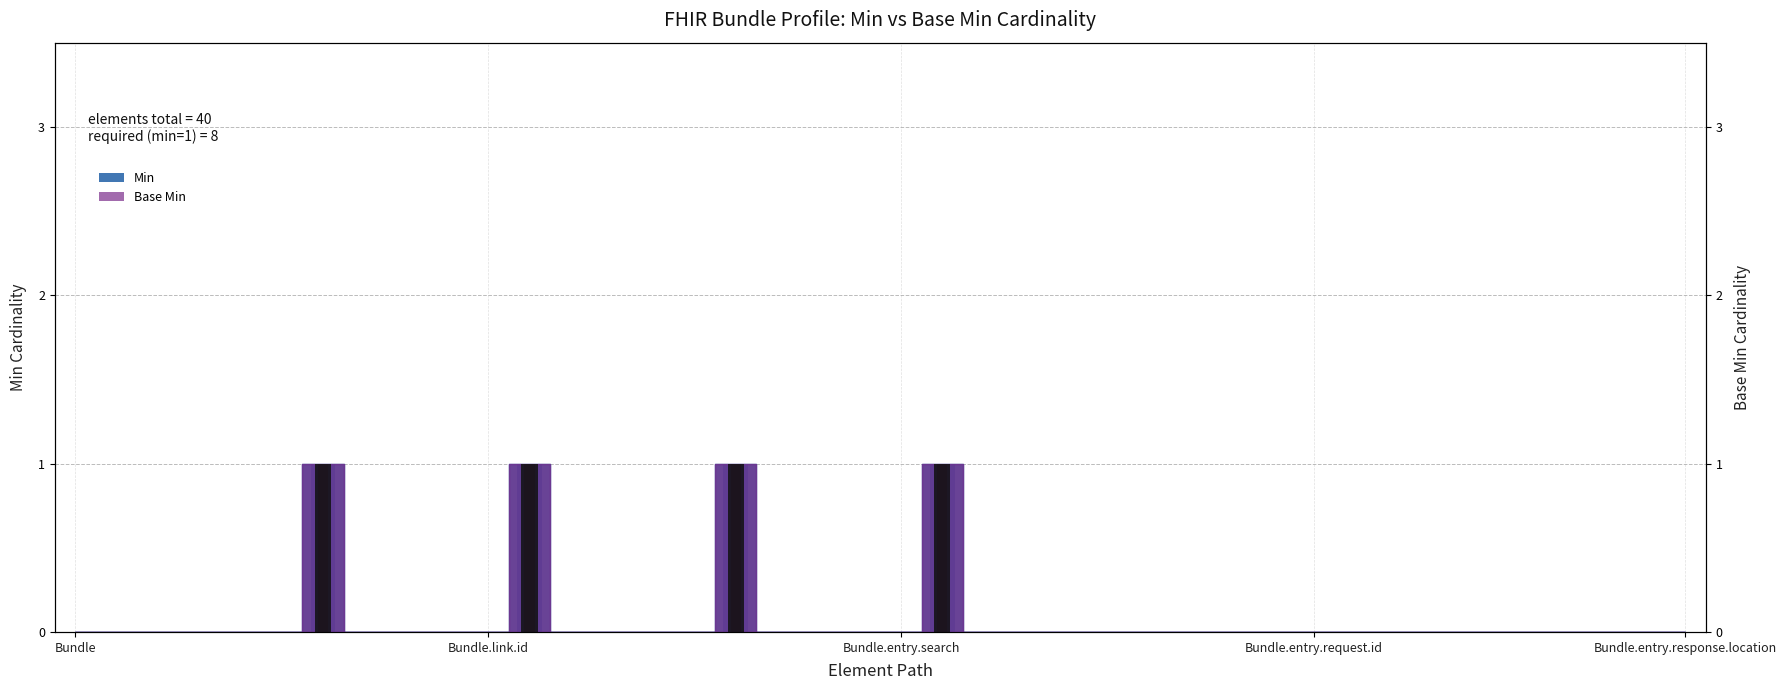

Reading left to right, transcribe all the data shown in this chart.

Min: 0	0	0	0	0	0	1	0	0	0	0	1	0	0	0	0	1	0	0	0	0	1	0	0	0	0	0	0	0	0	0	0	0	0	0	0	0	0	0	0
Base Min: 0	0	0	0	0	0	1	0	0	0	0	1	0	0	0	0	1	0	0	0	0	1	0	0	0	0	0	0	0	0	0	0	0	0	0	0	0	0	0	0